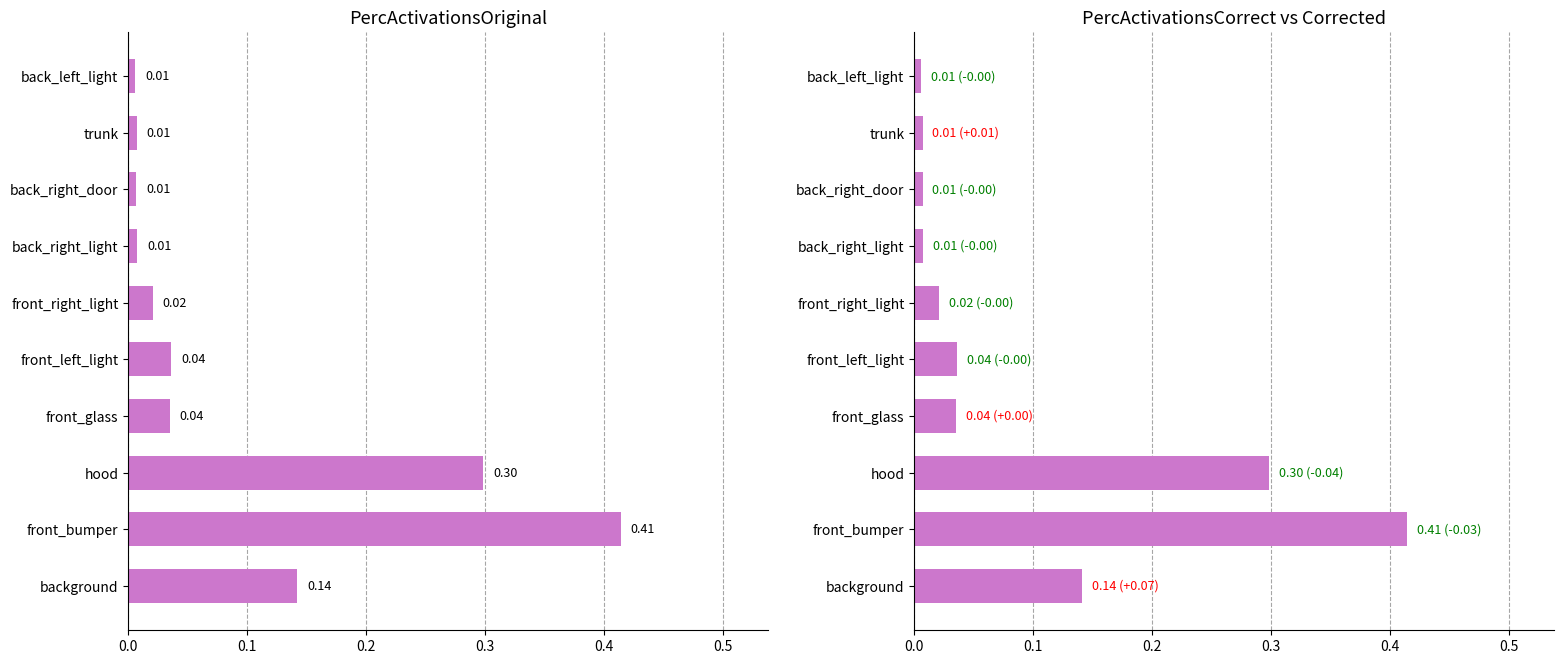

What is the difference between the maximum and minimum values in the PercActivationsOriginal series?

0.4